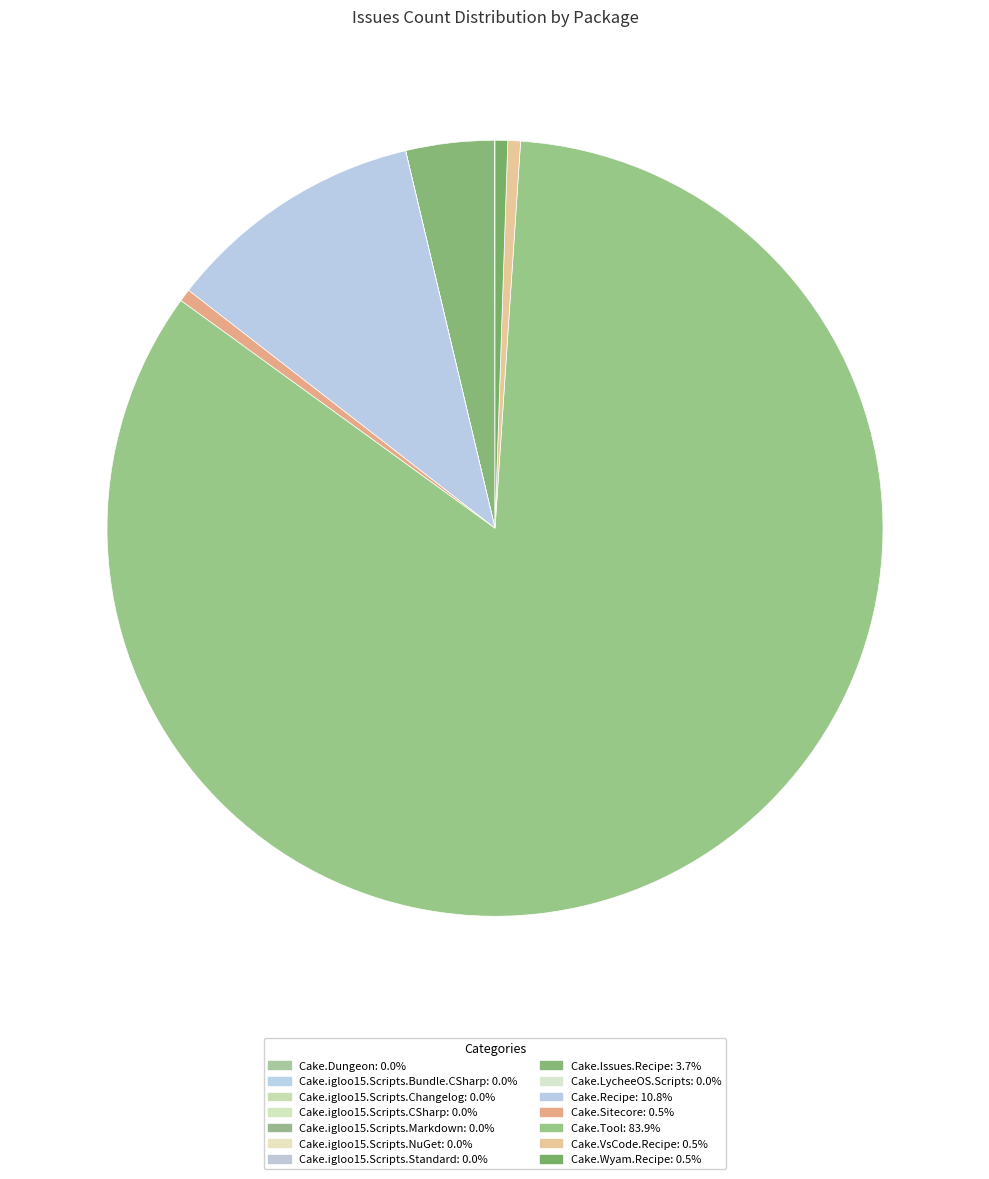

Which category has the smallest portion of the pie?

Cake.Dungeon